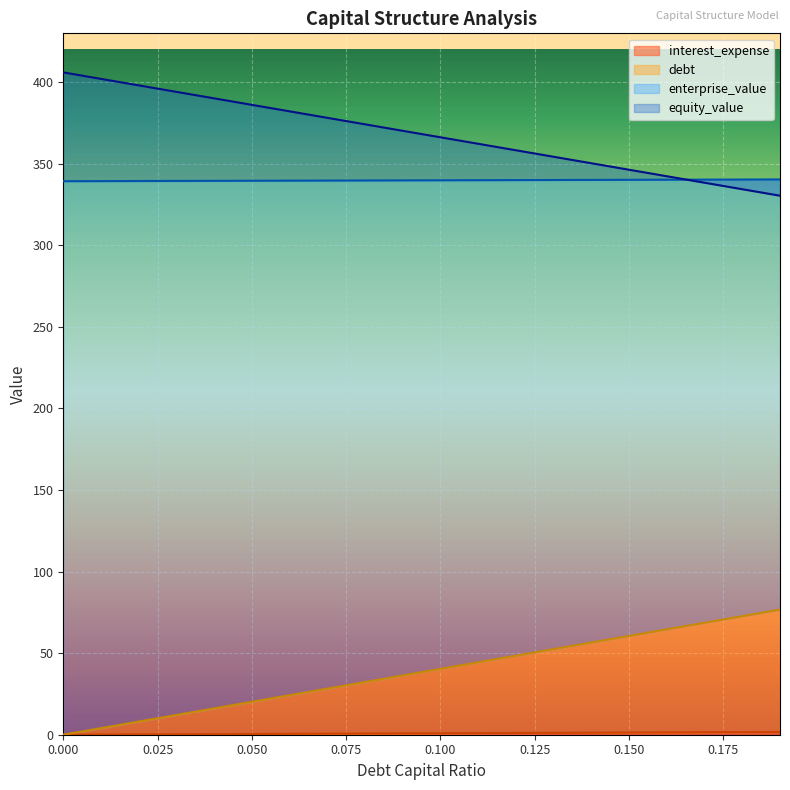

Is it true that debt_capital equals 0.8 at 0.0?

False